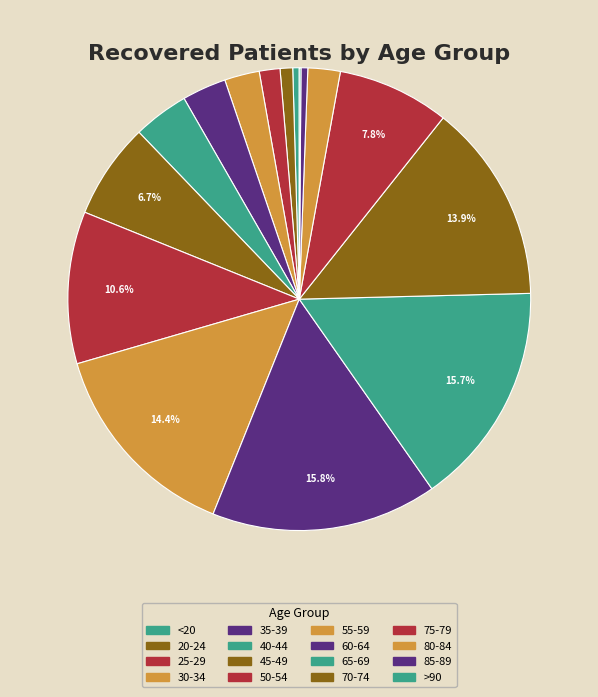

Which slice is the largest?

60-64